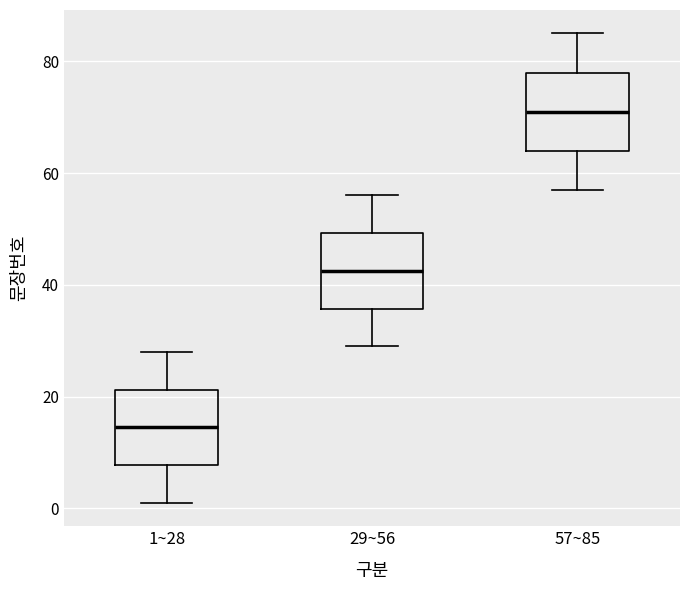

Reading left to right, read every box against the y-axis: the position of its median line, the range the box covers, and the ends of its whiskers. The values are not printed on the chart, so give them approximately, as read against the axis.

1~28: median 14, box 8 to 22, whiskers 2 to 28
29~56: median 42, box 36 to 50, whiskers 30 to 56
57~85: median 72, box 64 to 78, whiskers 58 to 86